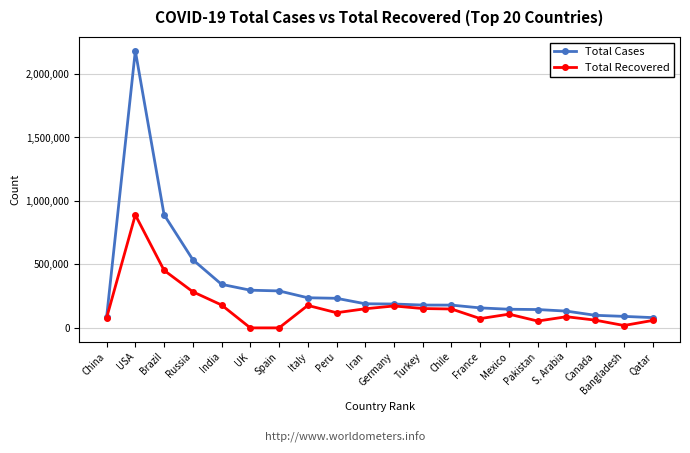

Where is the first local maximum for Total Recovered?

USA